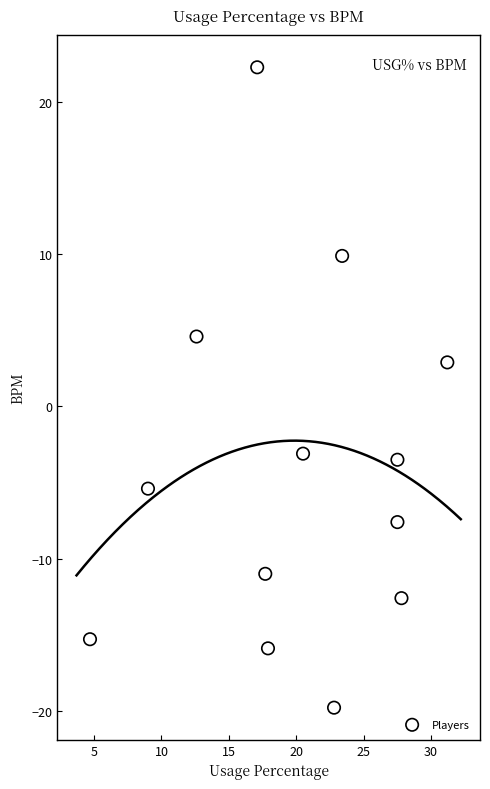

What is the range of X values (max minus min)?

26.5